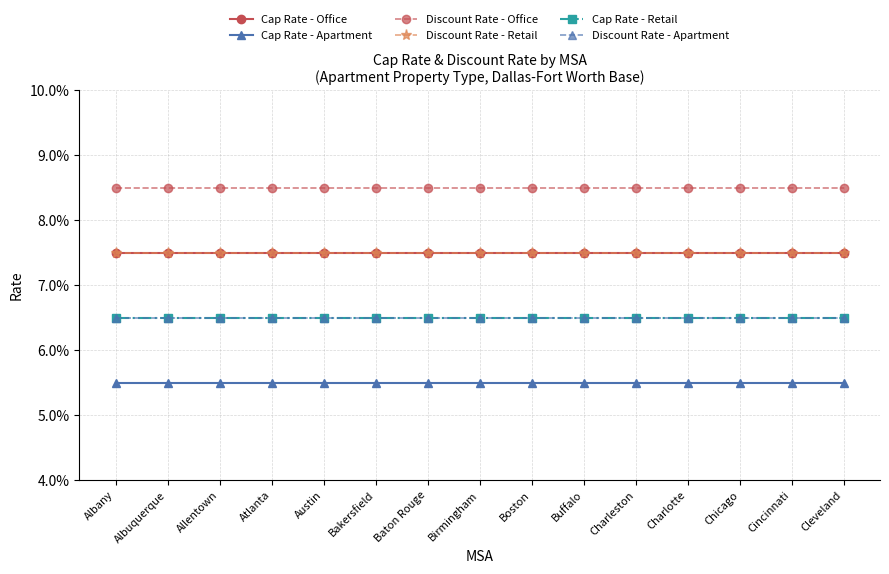

Which series changed the most between Bakersfield and Charlotte?

Cap Rate - Office